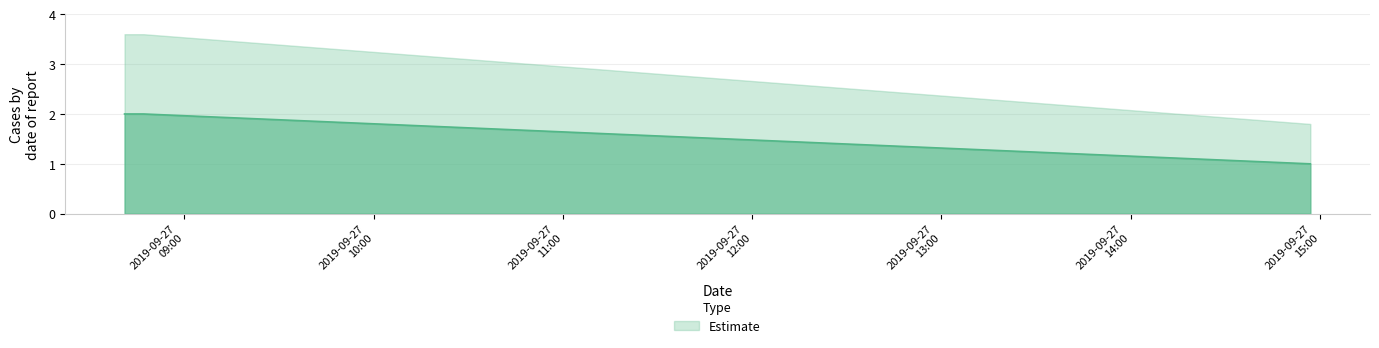

True or false: the data shows 2 at 2019-09-27 08:46:00.

True